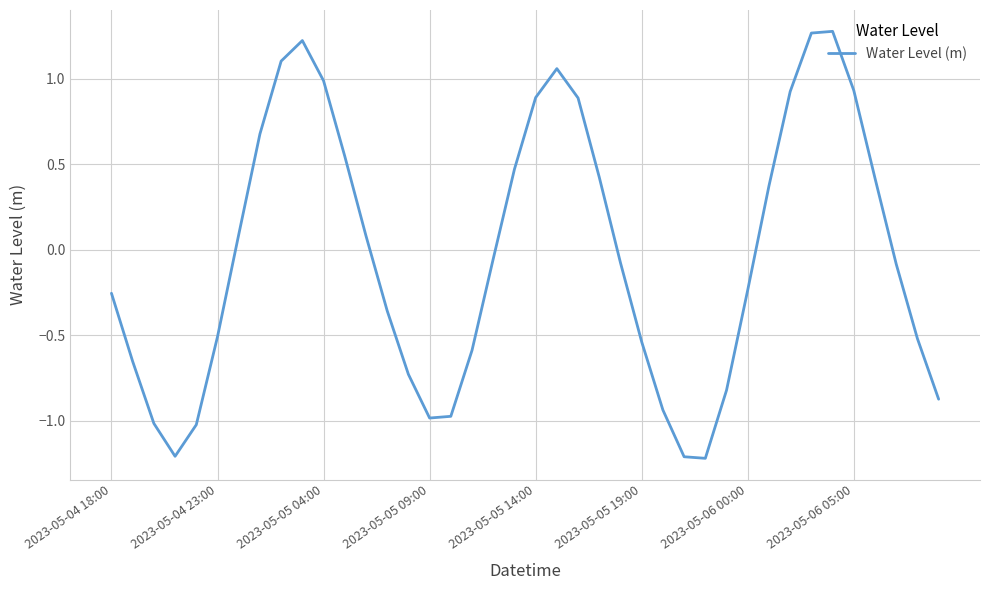

What is the difference between the maximum and minimum values?

2.5